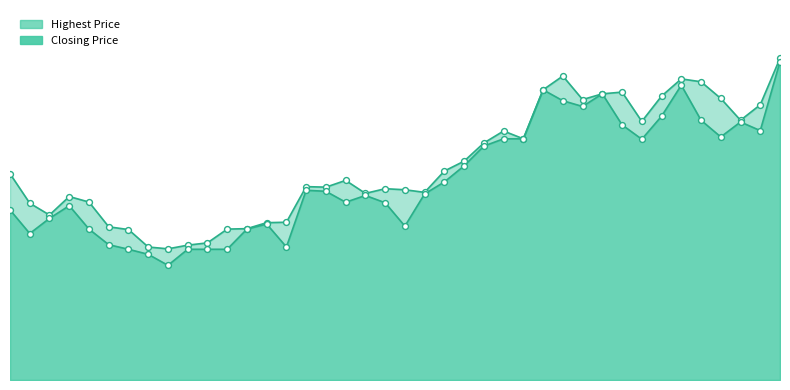

Which series has the largest Y range (max minus min)?

Closing Price